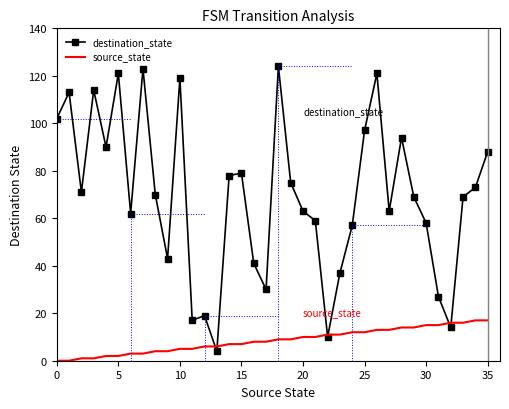

Rank the series by their maximum value, from highest to lowest.

destination_state, source_state